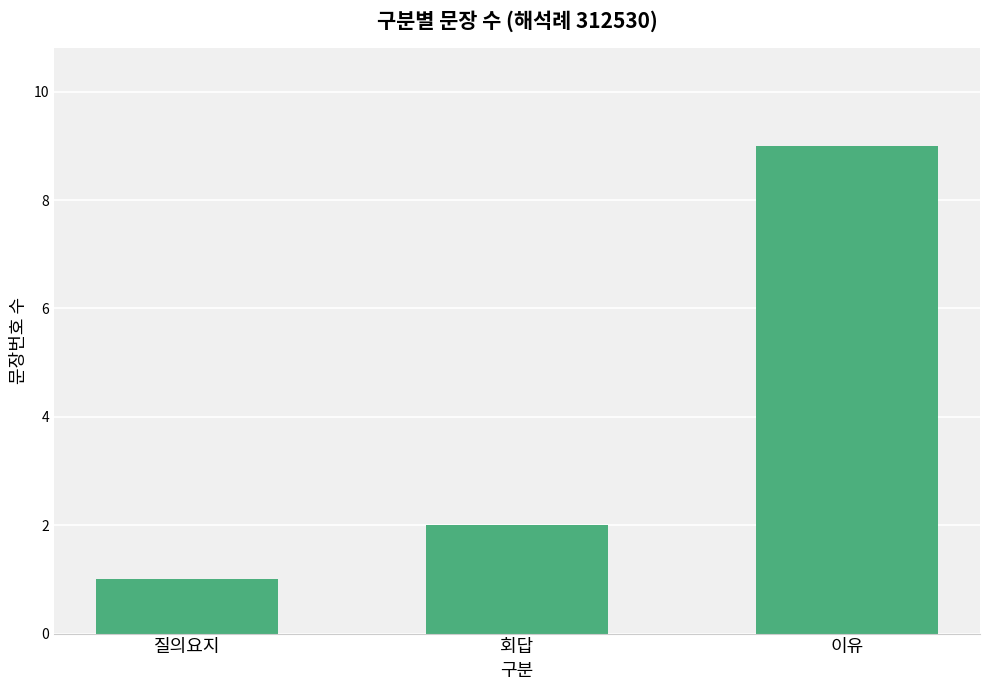

What is the average value?

4